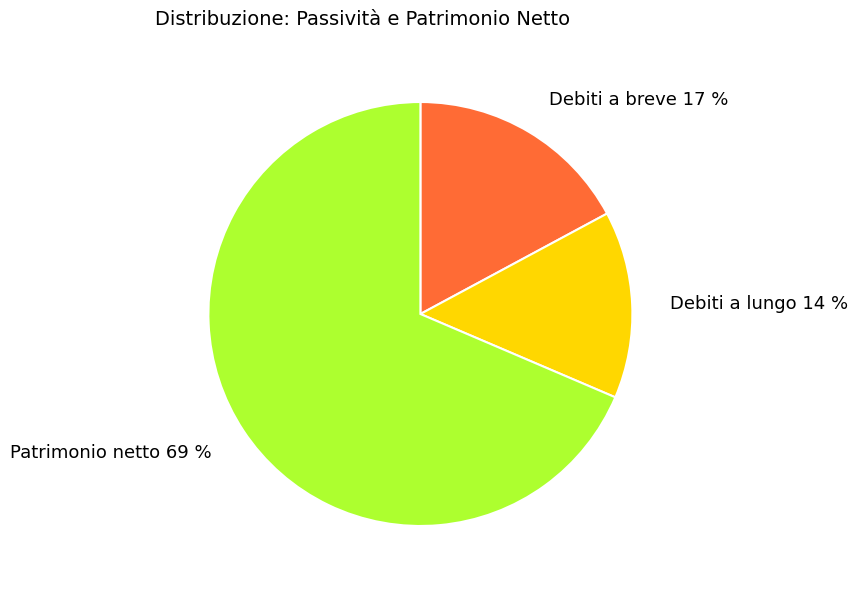

Which slice represents more than half of the pie?

Patrimonio netto